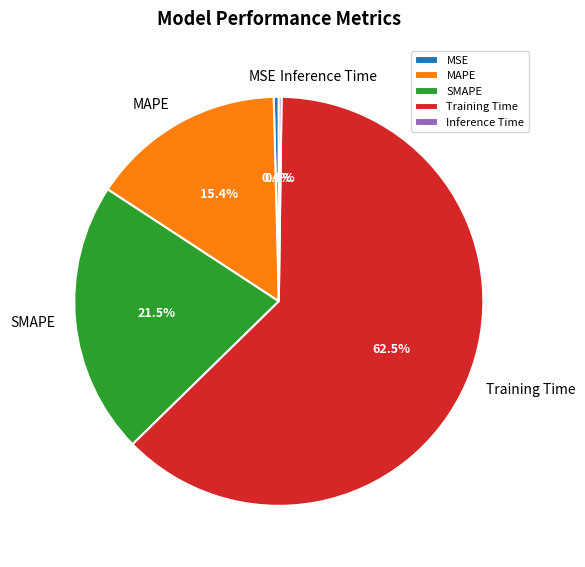

Which has a higher value, Training Time or SMAPE?

Training Time